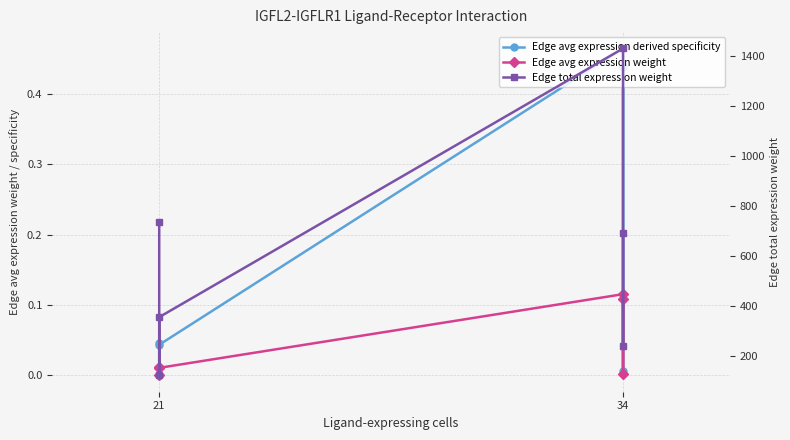

True or false: Edge total expression weight has more than 2 points higher than both neighbors.

False